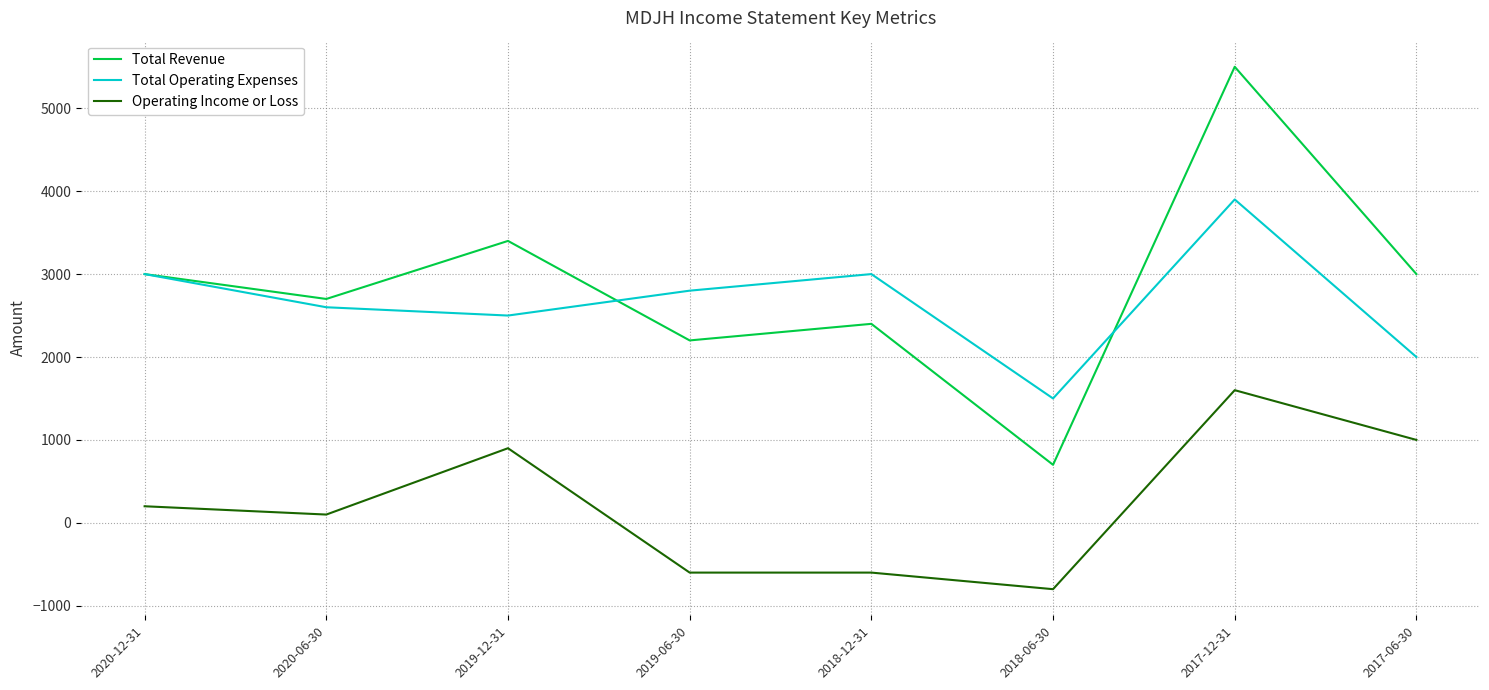

True or false: Total Revenue has a value of 2700 at 2020-06-30.

True